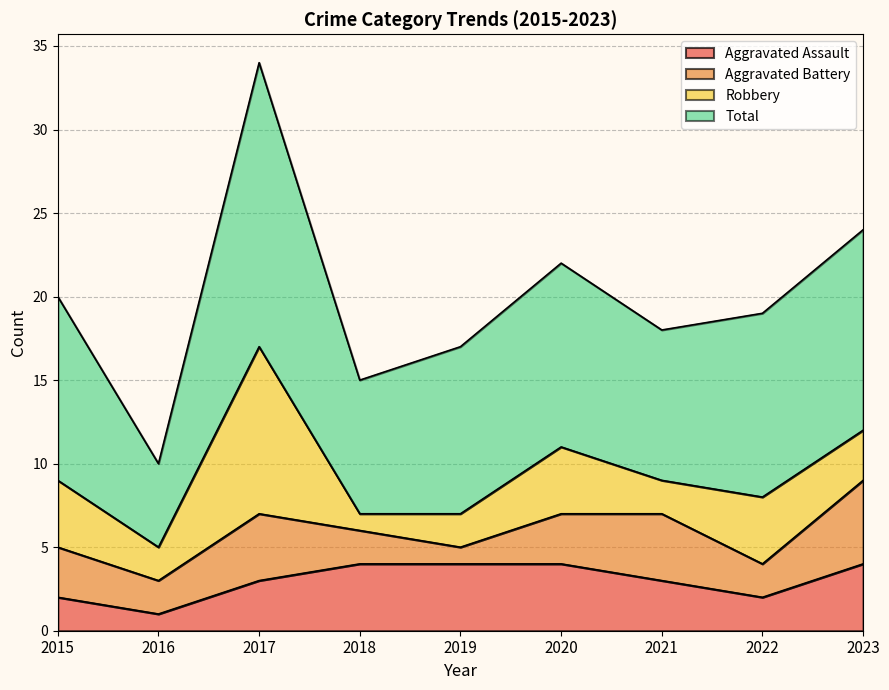

True or false: Aggravated Assault and Total cross at least once.

False